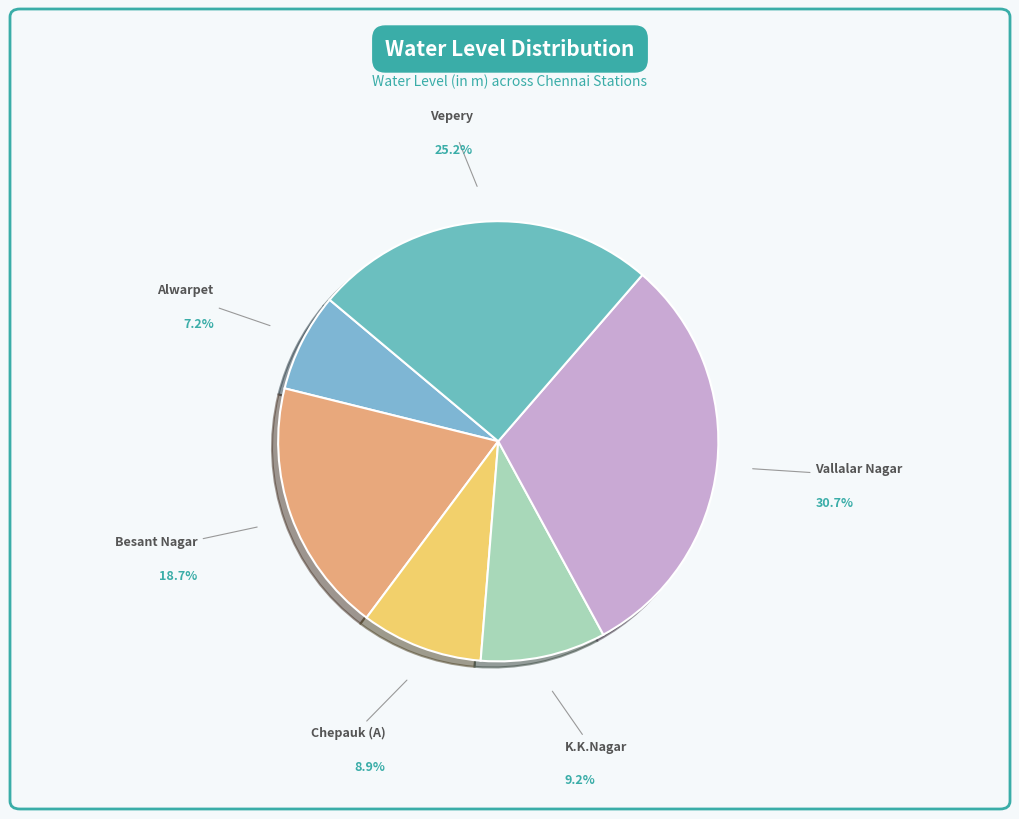

Does Vallalar Nagar account for over 50% of the chart?

No